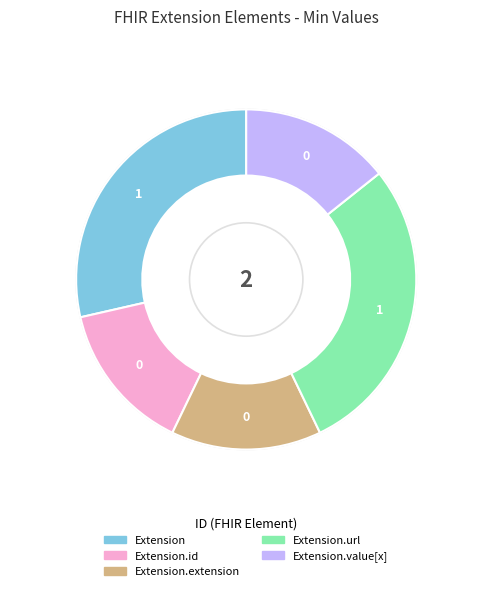

Is there any slice that represents more than half of the pie?

No